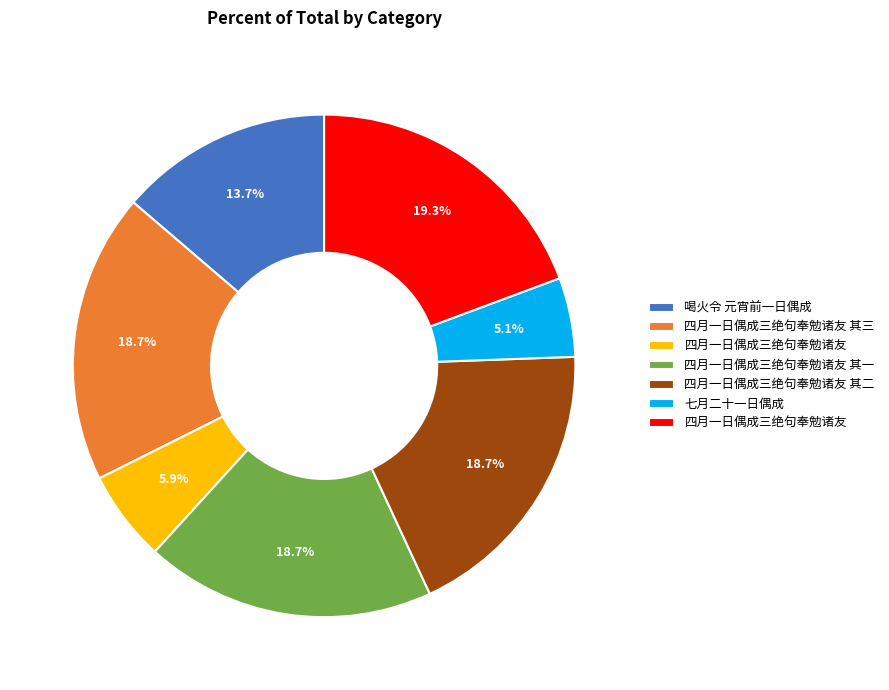

Does any single category account for the majority?

No